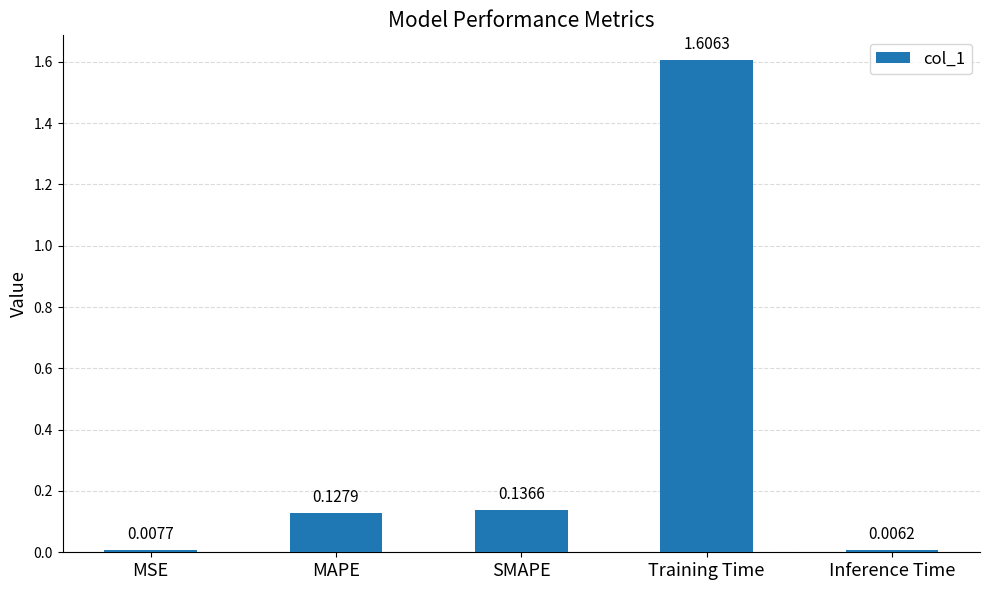

Does the chart contain stacked bars?

No